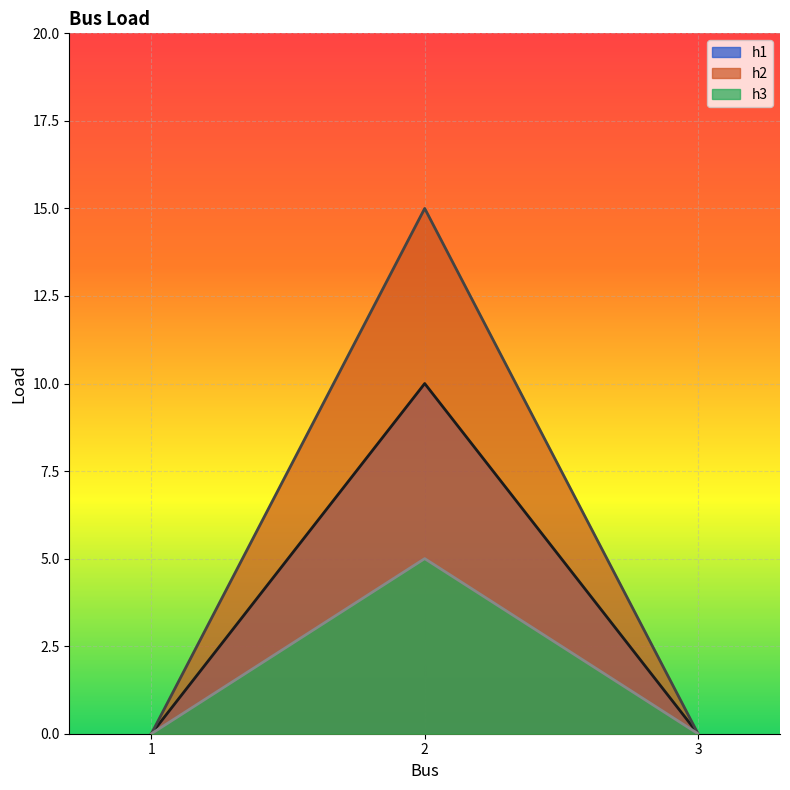

Rank the series by their maximum value, from lowest to highest.

h3, h1, h2